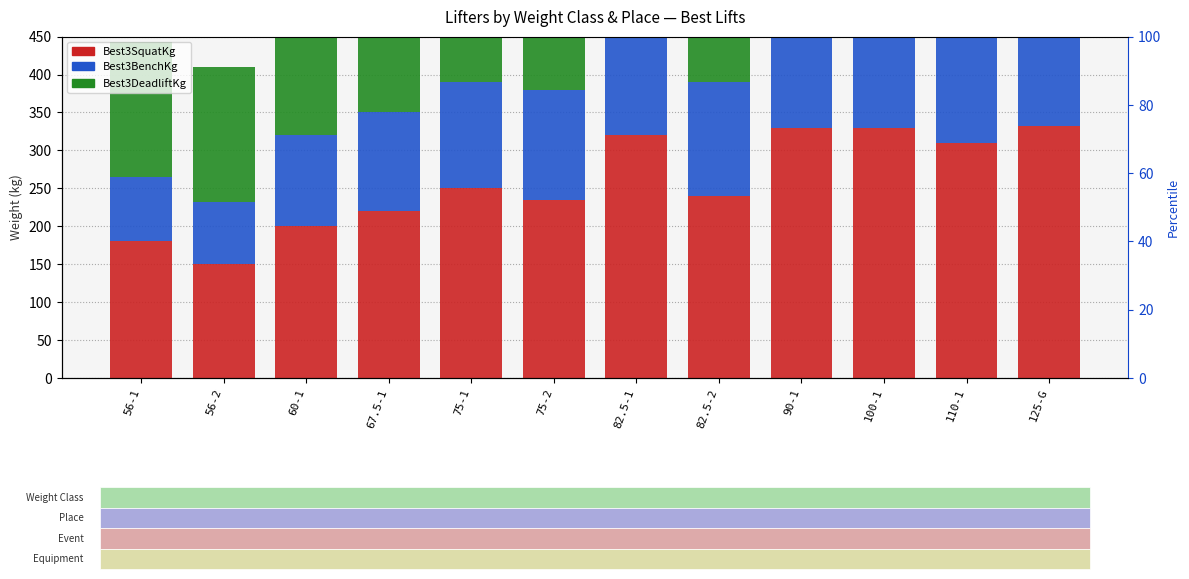

Is the value of Best3DeadliftKg at 60-1 greater than the value of Best3BenchKg at 67.5-1?

Yes